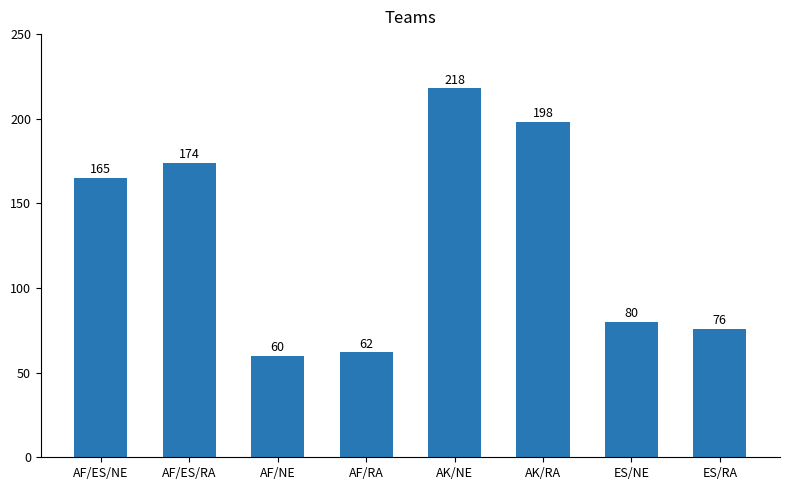

What is the label of the 2nd bar from the left?

AF/ES/RA